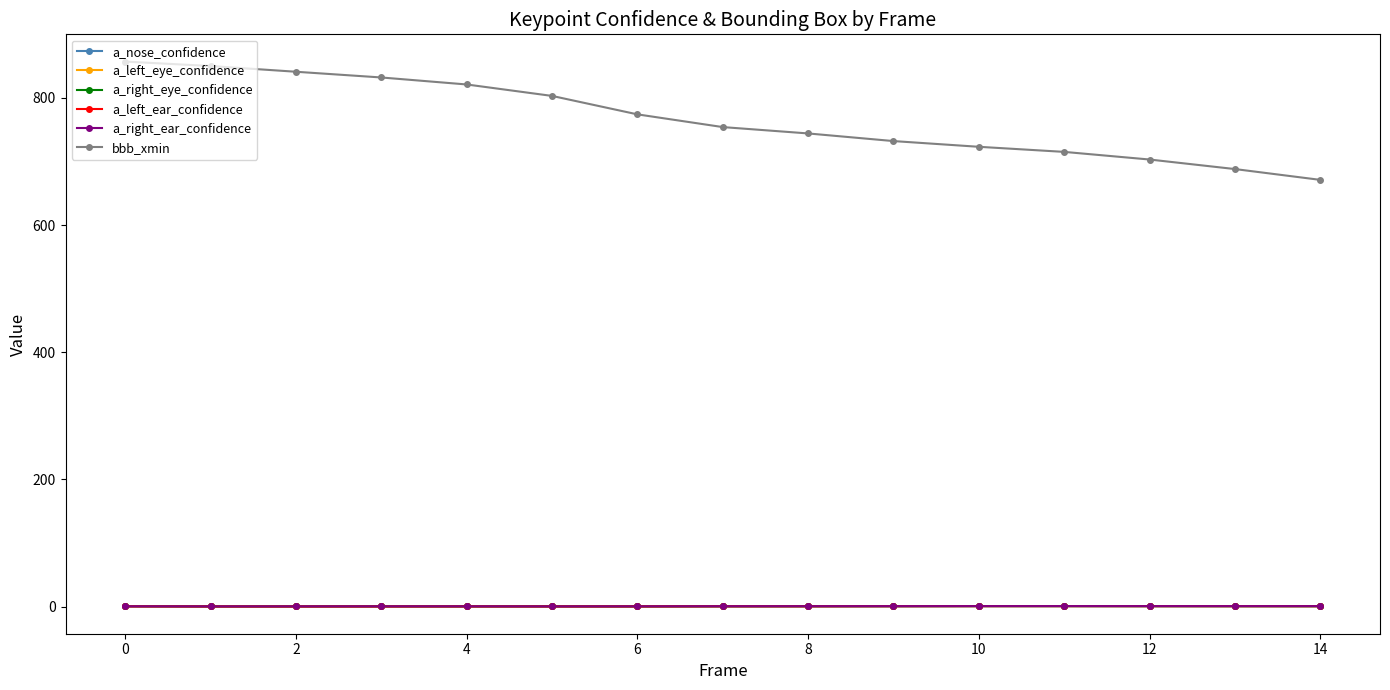

What is the value of the bbb_xmin point at the 3rd from the left?

841.0